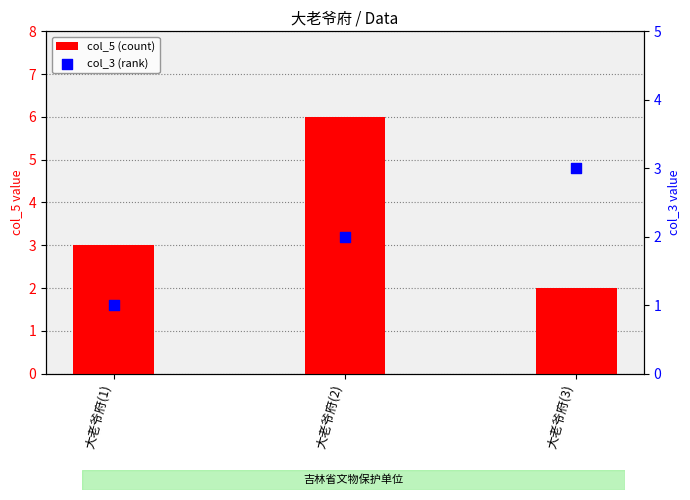

Is the value of col_3 (rank) at 大老爷府(3) greater than the value of col_5 (count) at 大老爷府(1)?

No